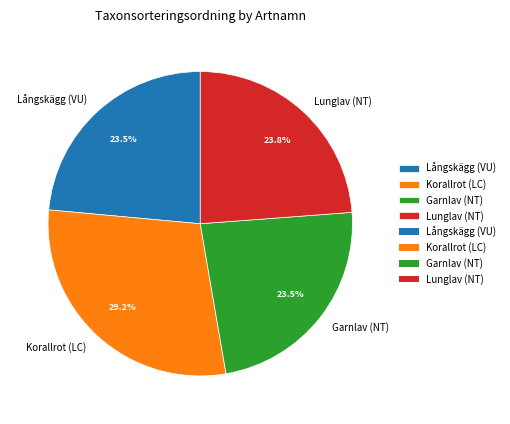

Which category has the biggest portion of the pie?

Korallrot (LC)